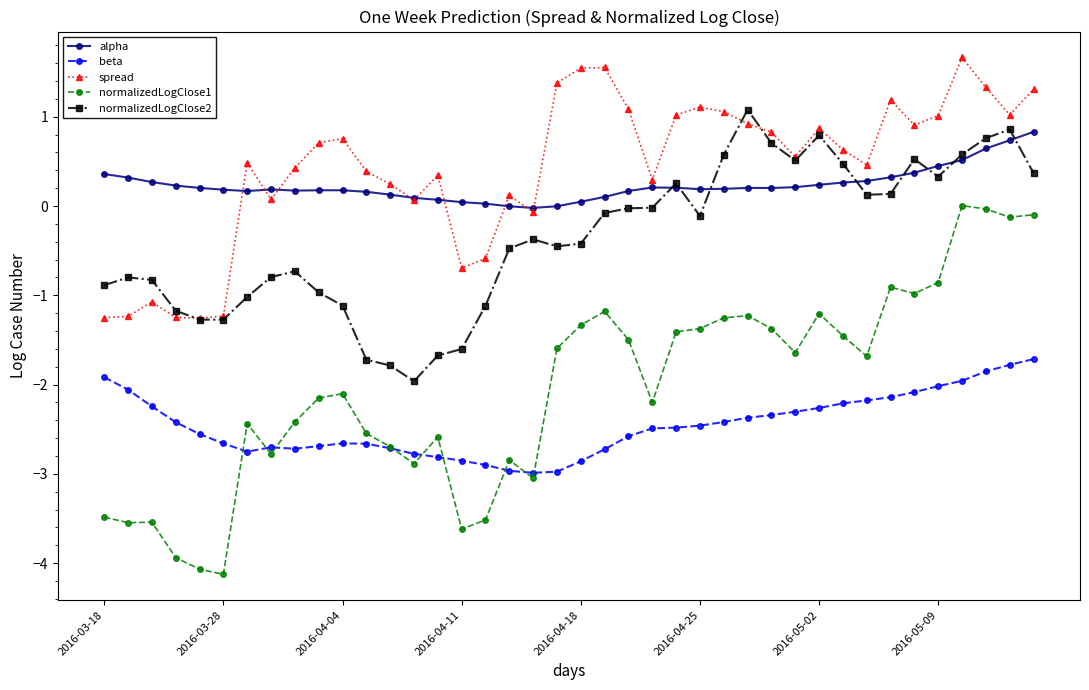

Which series ends up on top after the final intersection of alpha and spread?

spread